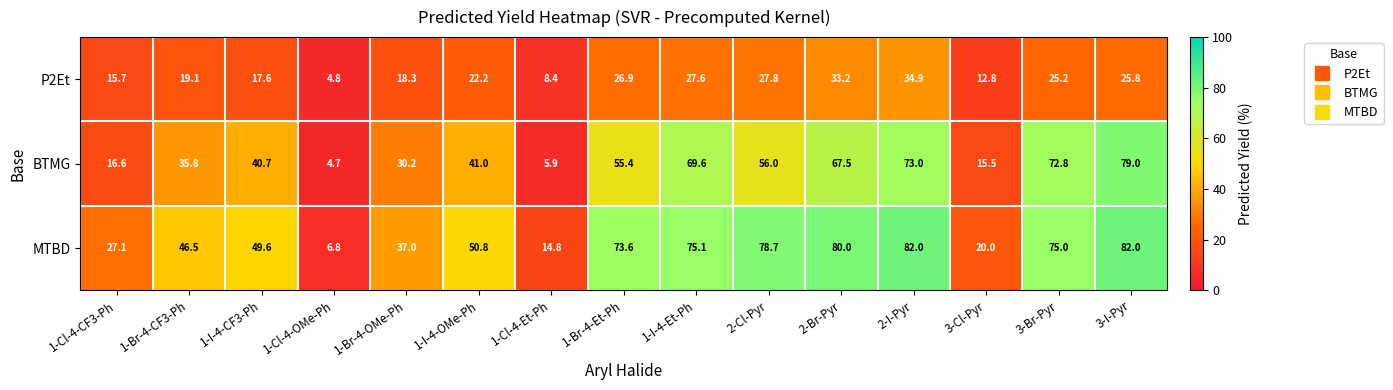

Which series has the widest spread of values?

MTBD